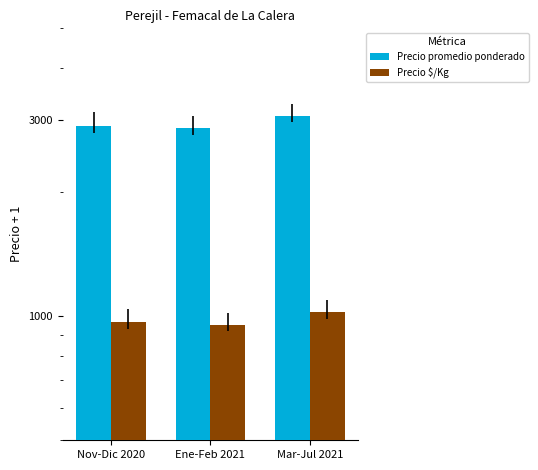

Rank the categories by Precio $/Kg value from highest to lowest.

Mar-Jul 2021, Nov-Dic 2020, Ene-Feb 2021